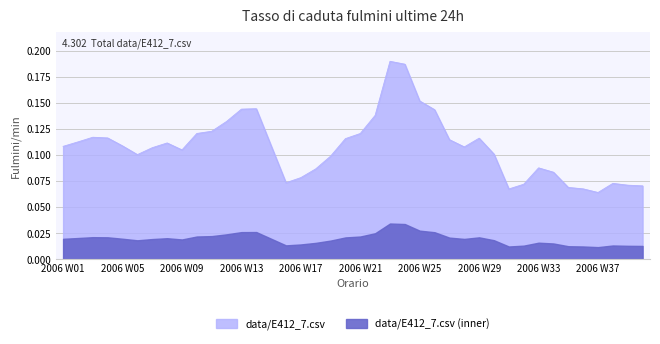

Between 2006 W20 and 2006 W35, which is larger?

2006 W20